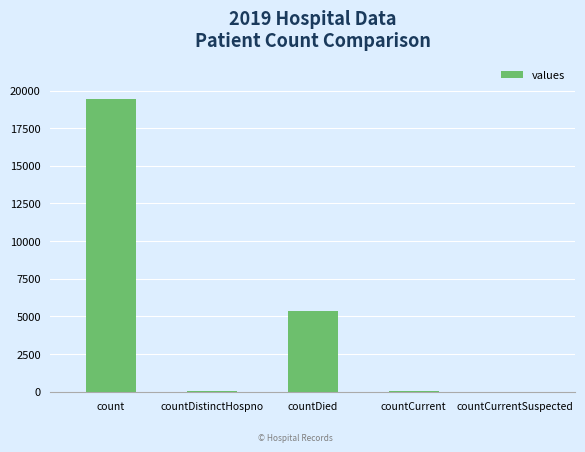

What is the maximum value shown in the chart?

19420